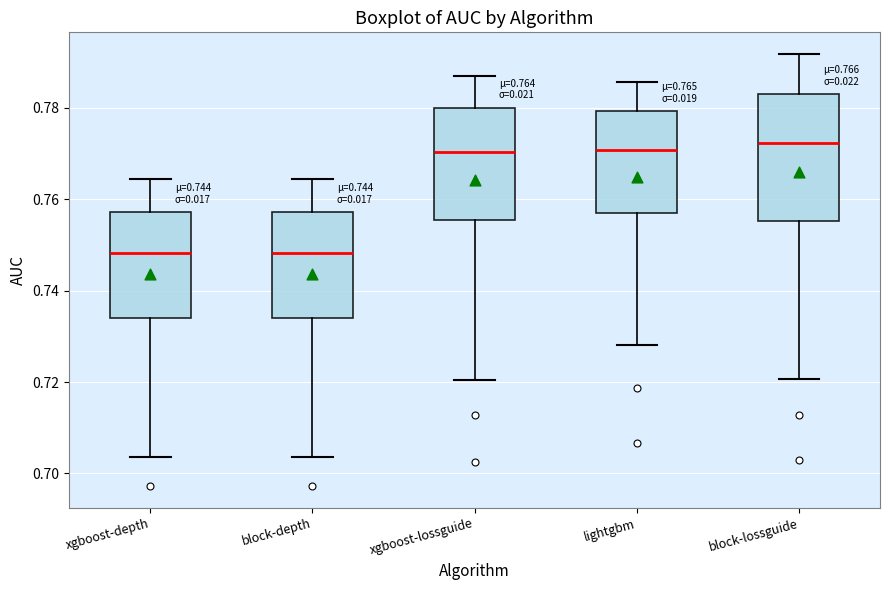

Comparing the boxes themselves (not the whiskers), which one is the tallest?

block-lossguide